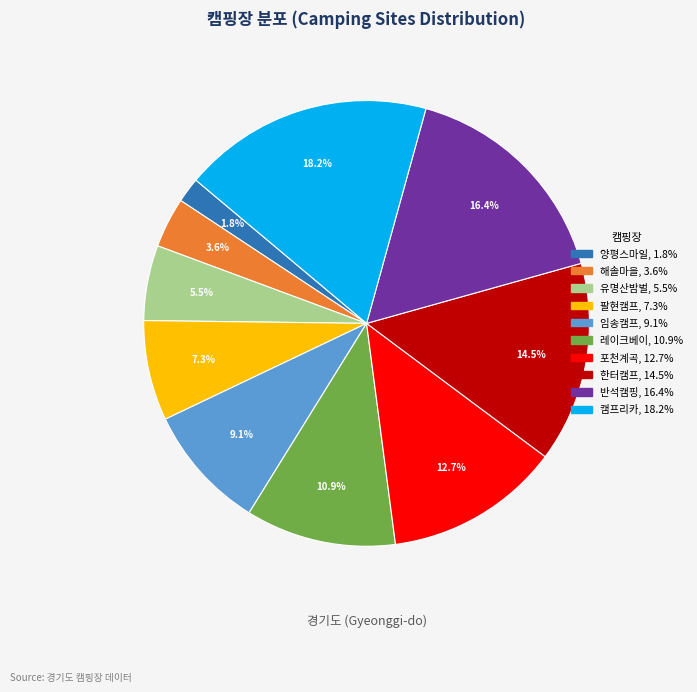

How many slices are in this pie chart?

10